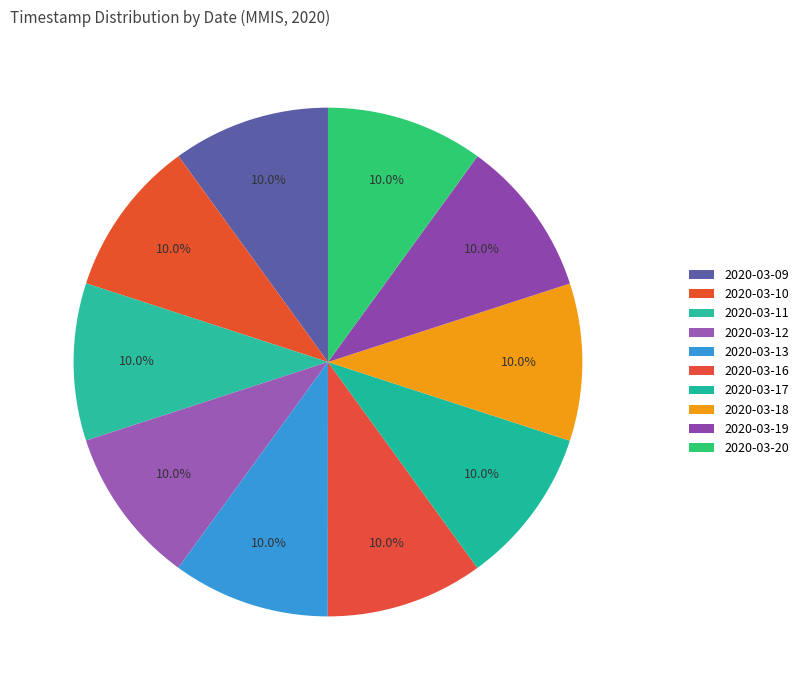

What is the total percentage of 2020-03-20 and 2020-03-13?

20.0%